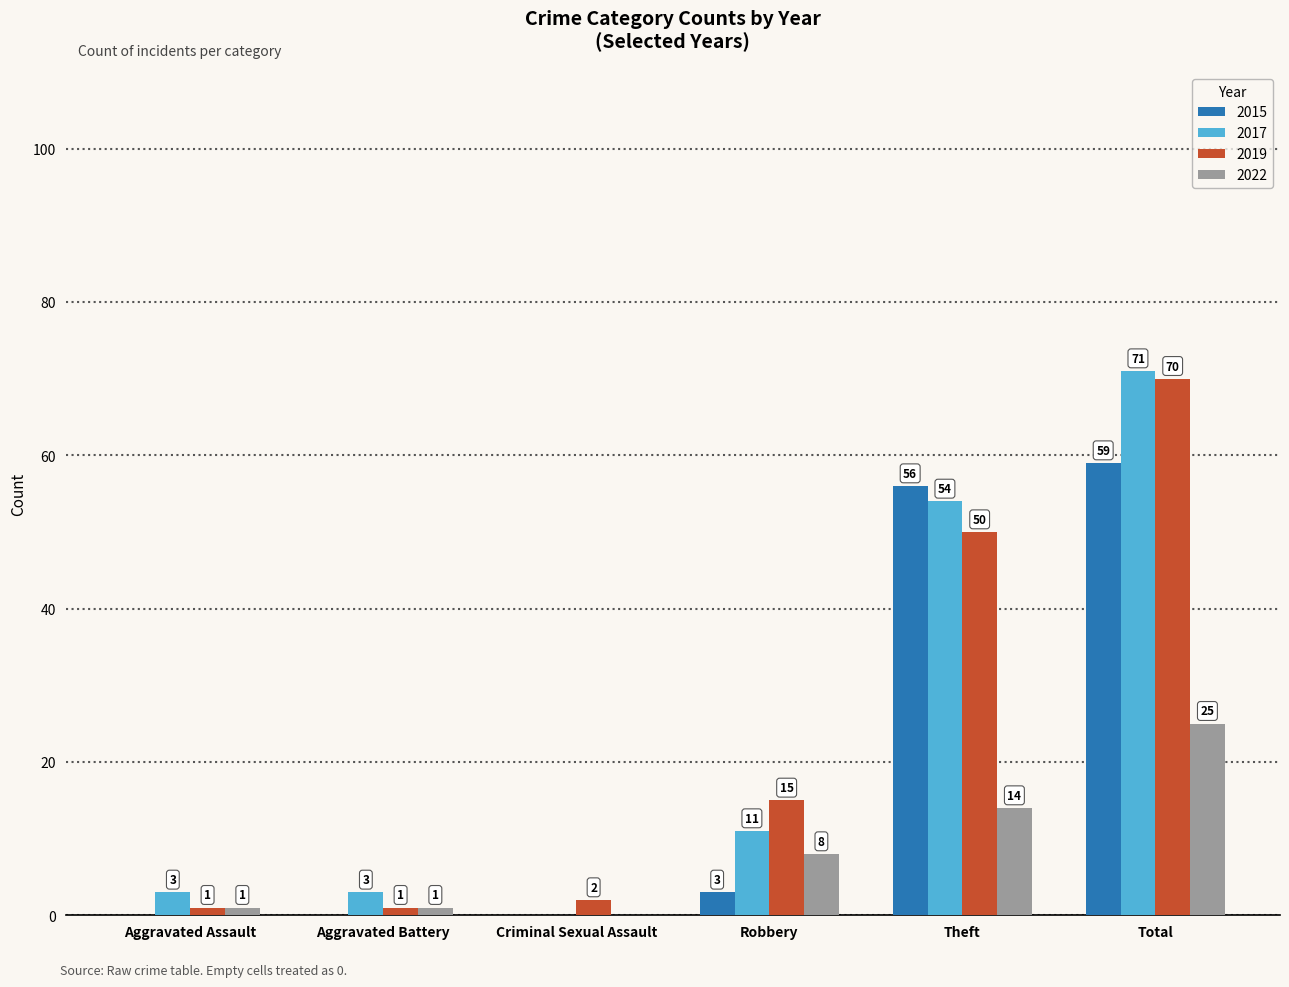

What value does the 2017 series have at Total, to the nearest 5?

70